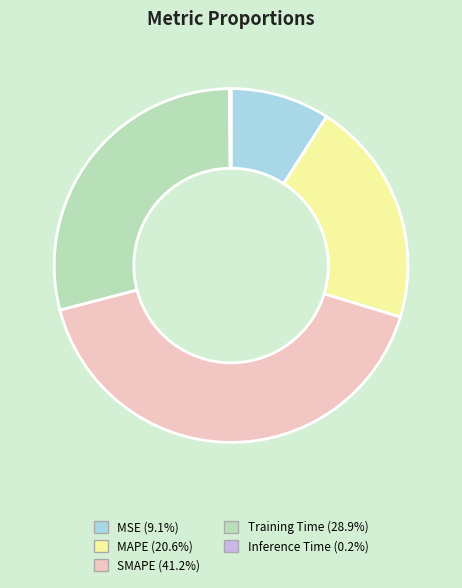

Does MSE account for over 50% of the chart?

No